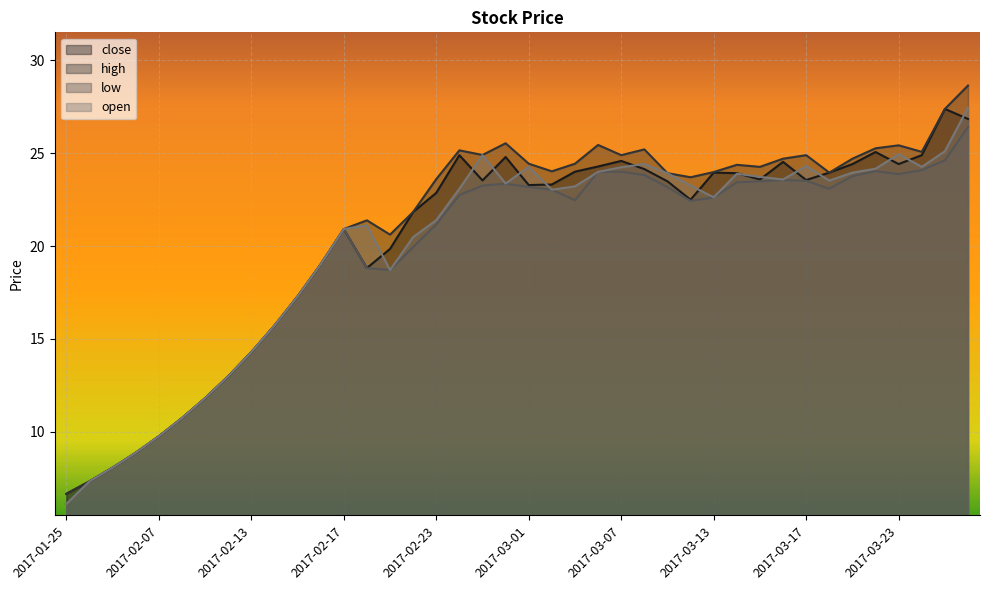

Where is high nearest to the value 17?

2017-02-15